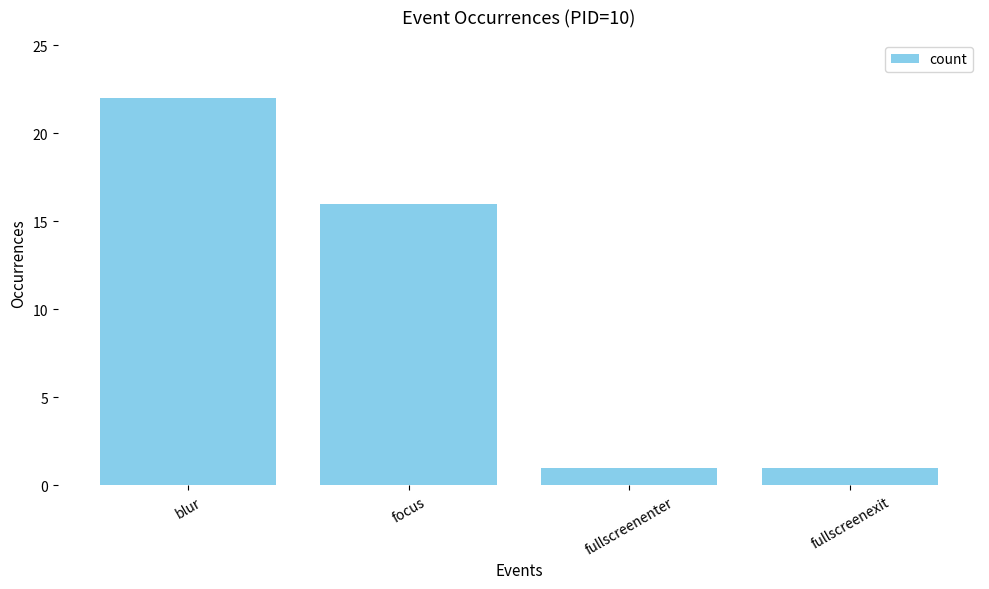

What is the label of the 1st bar from the left?

blur